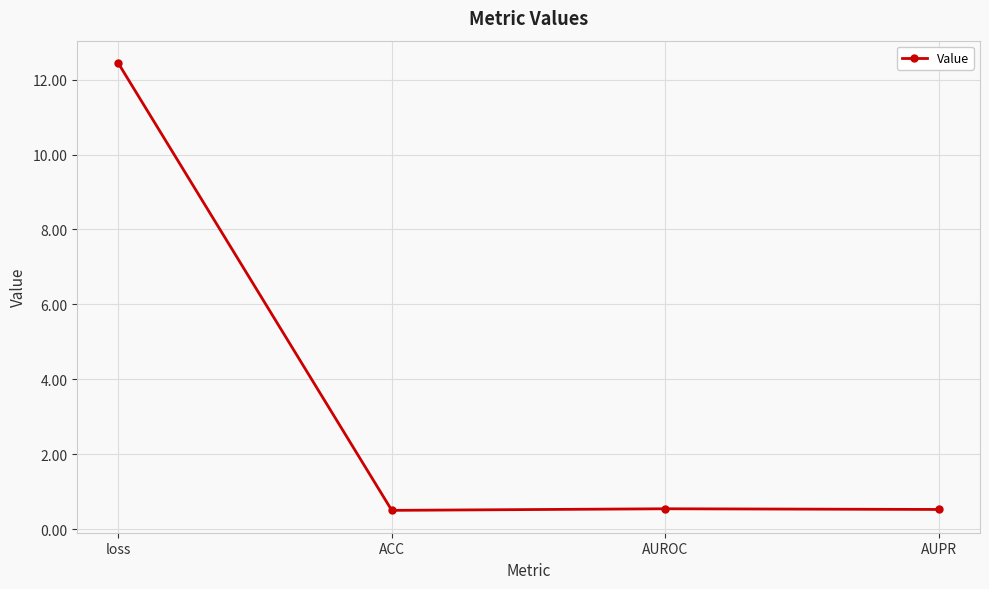

Reading left to right, what are all the values shown in this chart?

loss=12.4	ACC=0.5	AUROC=0.5	AUPR=0.5